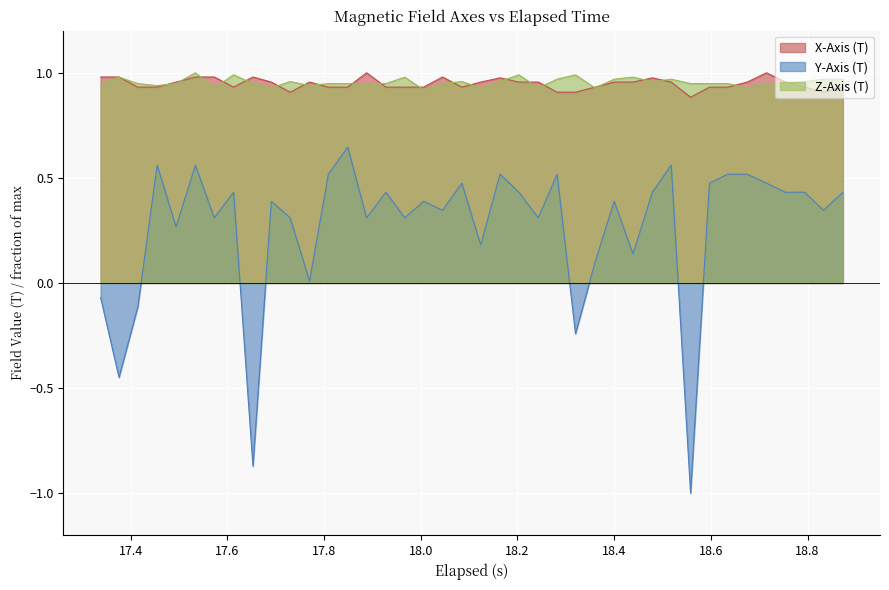

What is the smallest value displayed?

-1.0